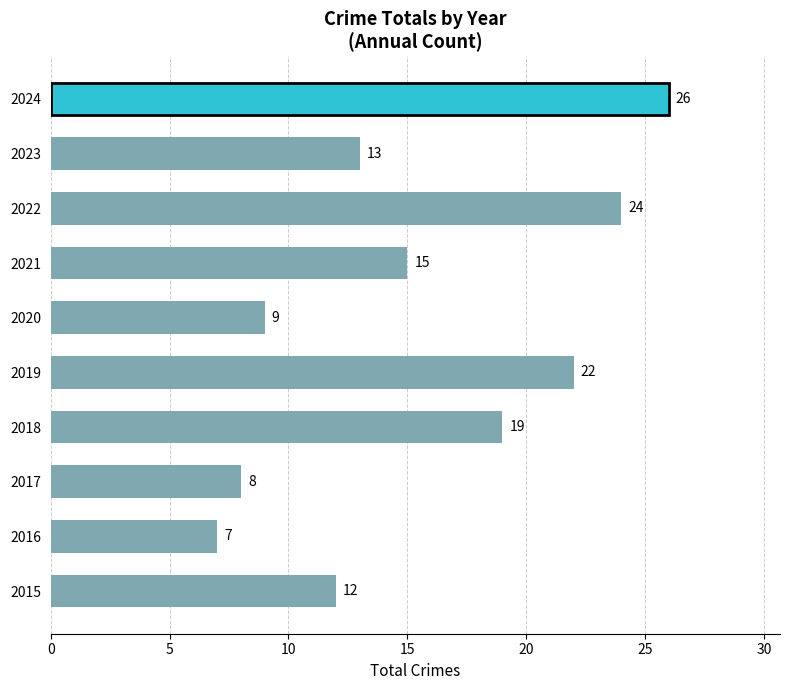

Rank the categories by value from highest to lowest.

2024, 2022, 2019, 2018, 2021, 2023, 2015, 2020, 2017, 2016